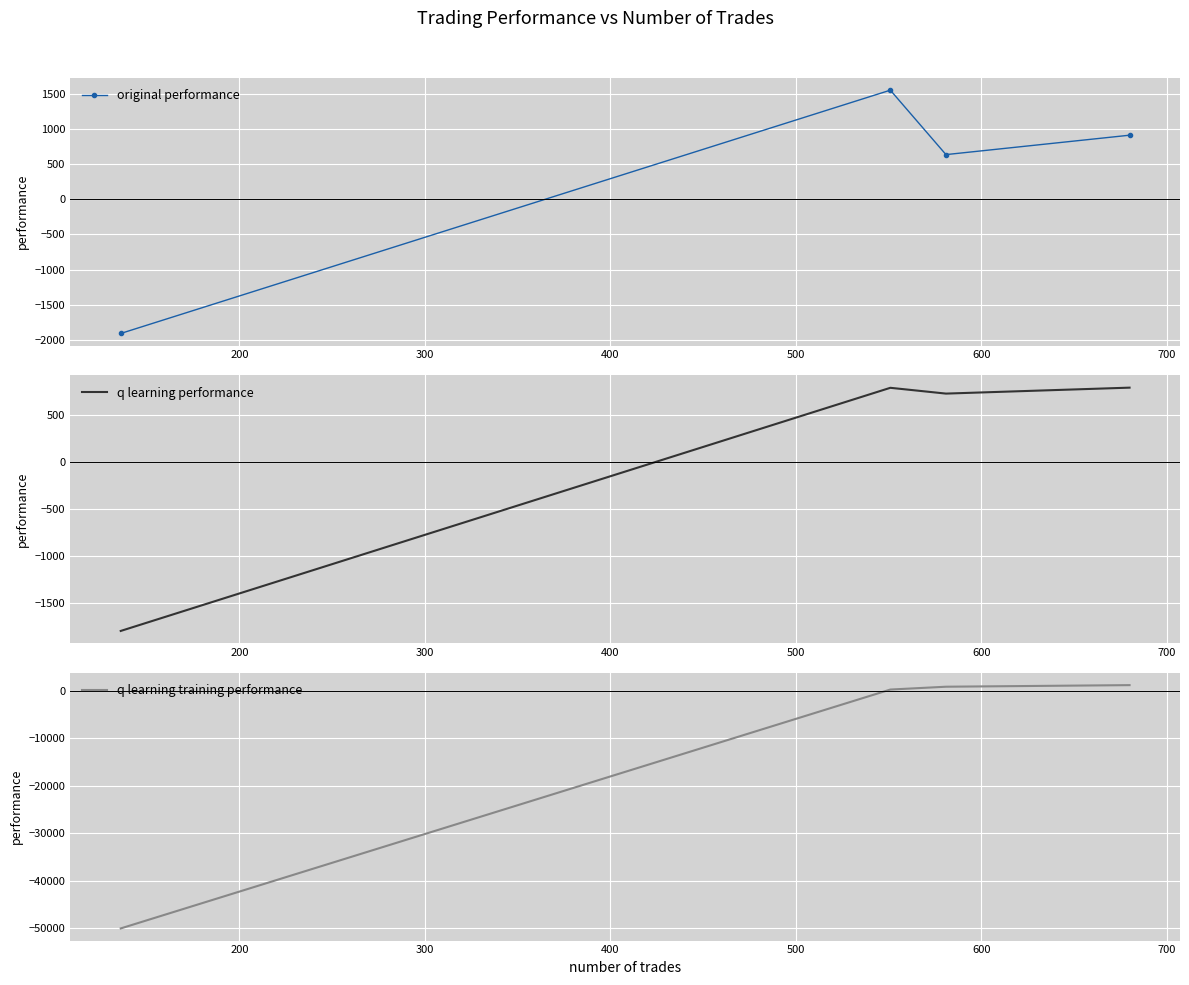

Reading left to right, extract all data points from this chart.

original performance: -1905.2	1548.0	633.3	908.7
q learning performance: -1790.7	784.6	723.2	786.3
q learning training performance: -50000.0	305.5	901.2	1236.4